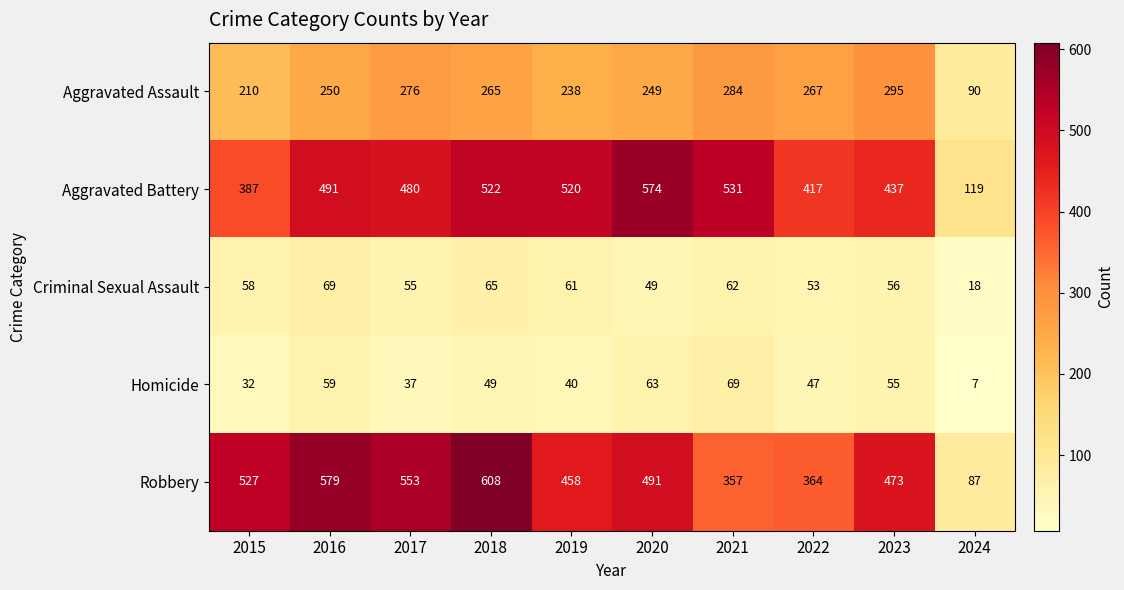

Which category has the lowest value in the Criminal Sexual Assault series?

2024